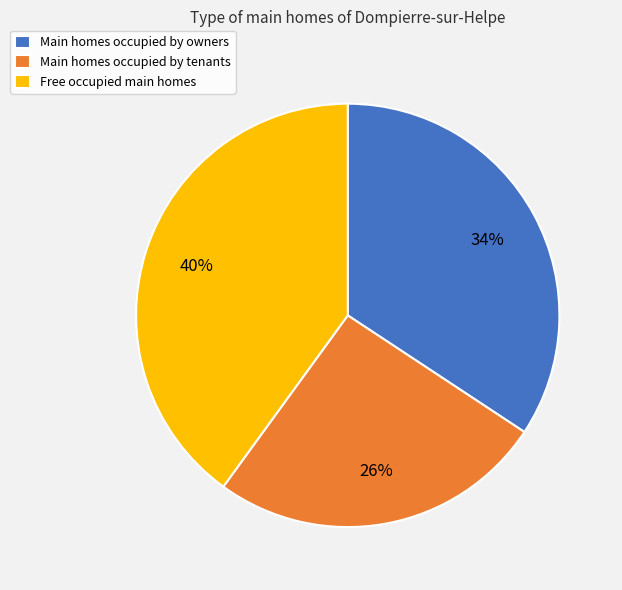

Do Main homes occupied by owners and Free occupied main homes together represent more than half of the pie?

Yes